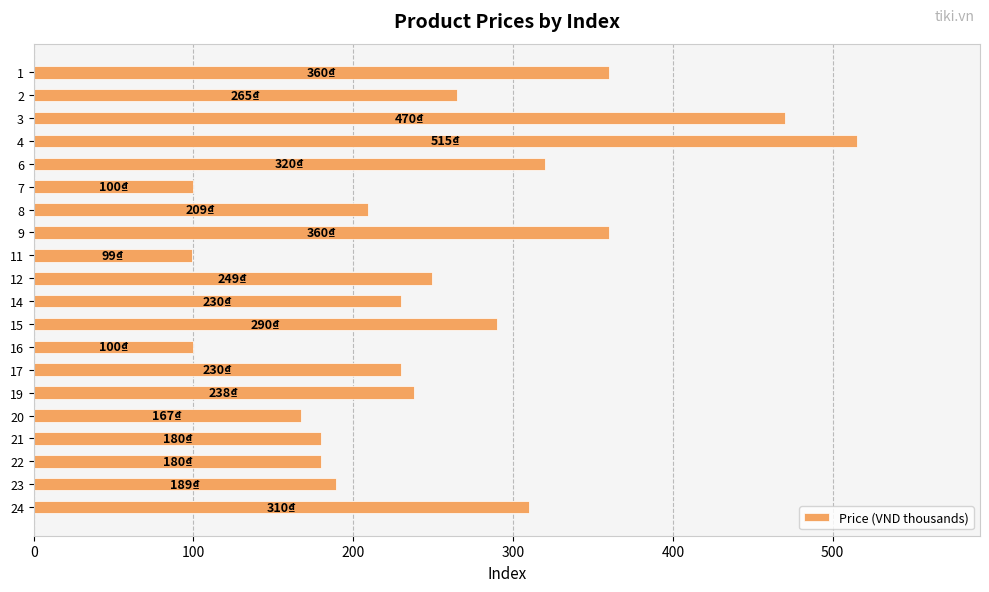

Is it true that the value at 7 is 100?

True